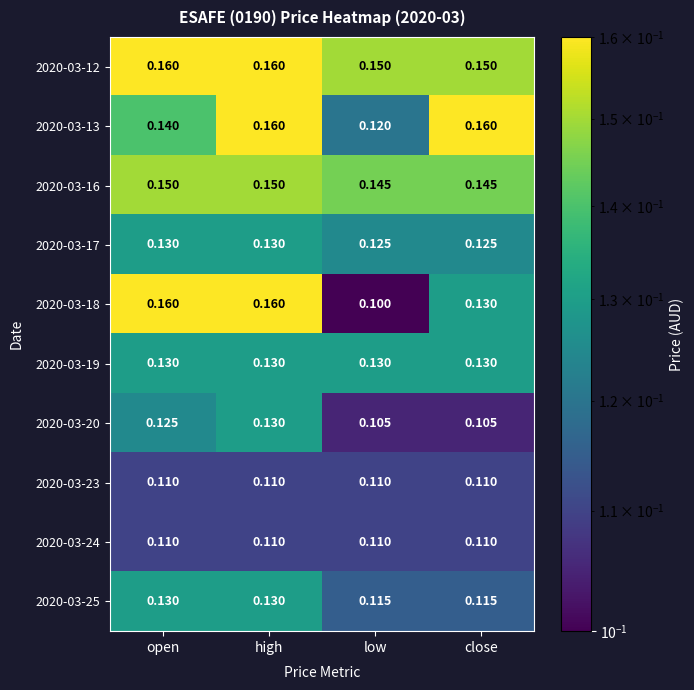

At which category is the sum across all series the highest?

high